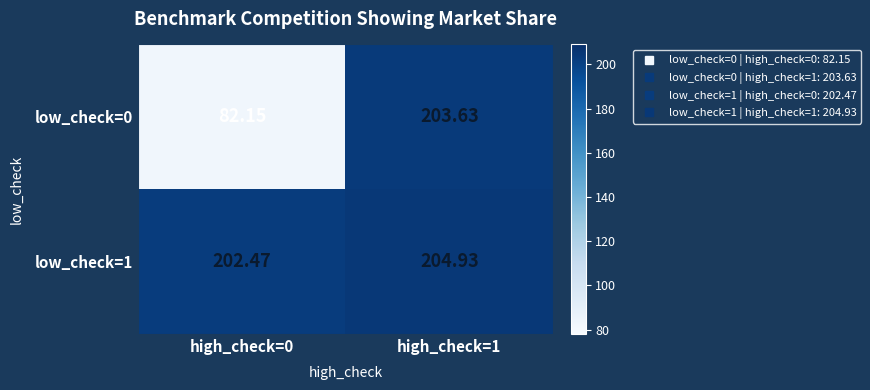

What is the difference between the highest and lowest values at high_check=0?

120.3